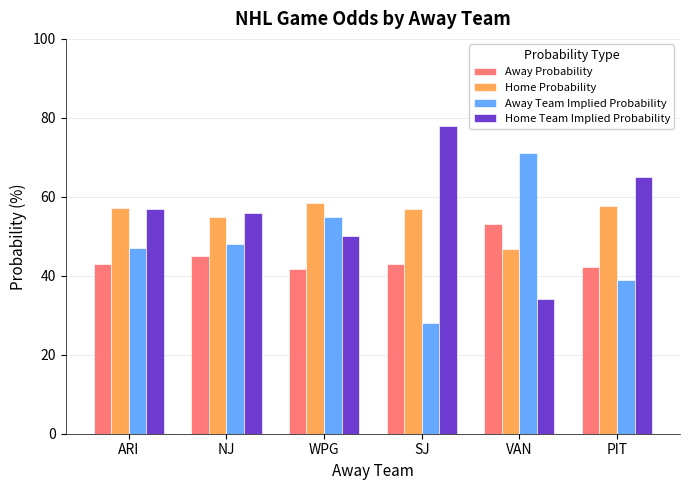

What is the difference between the second highest and minimum values in the Away Probability series?

3.3